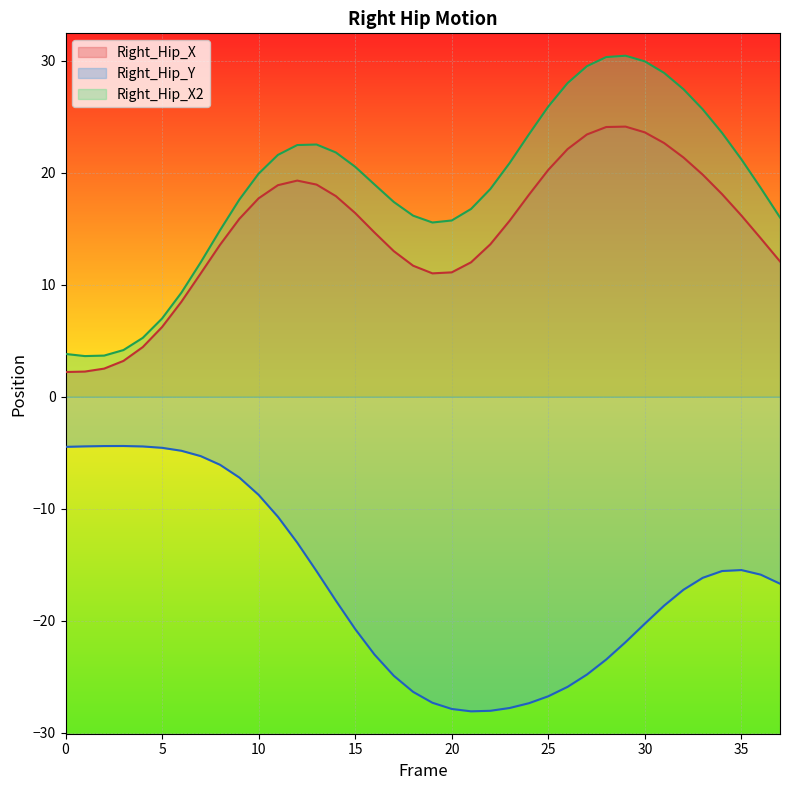

At which category is the sum across all series the highest?

30